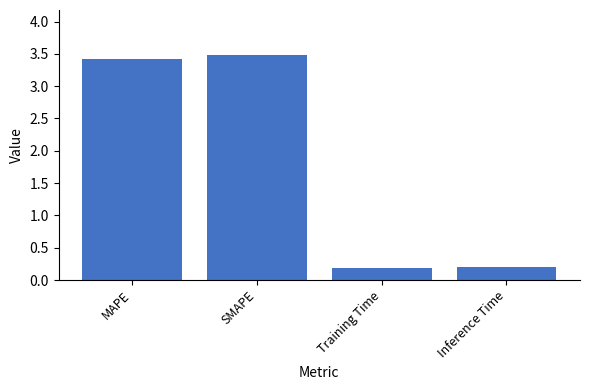

What is the sum of all values?

7.3